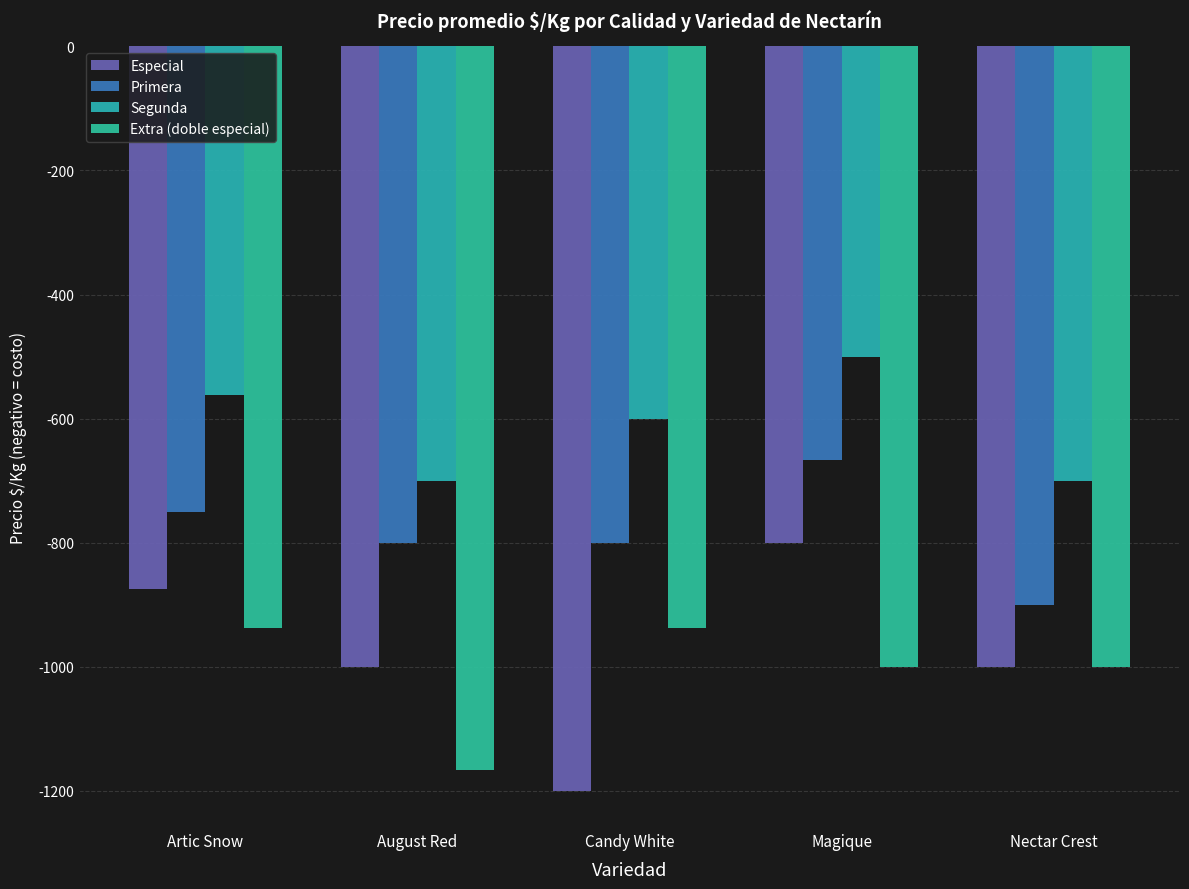

Is it true that Extra (doble especial) equals -1303 at Artic Snow?

False